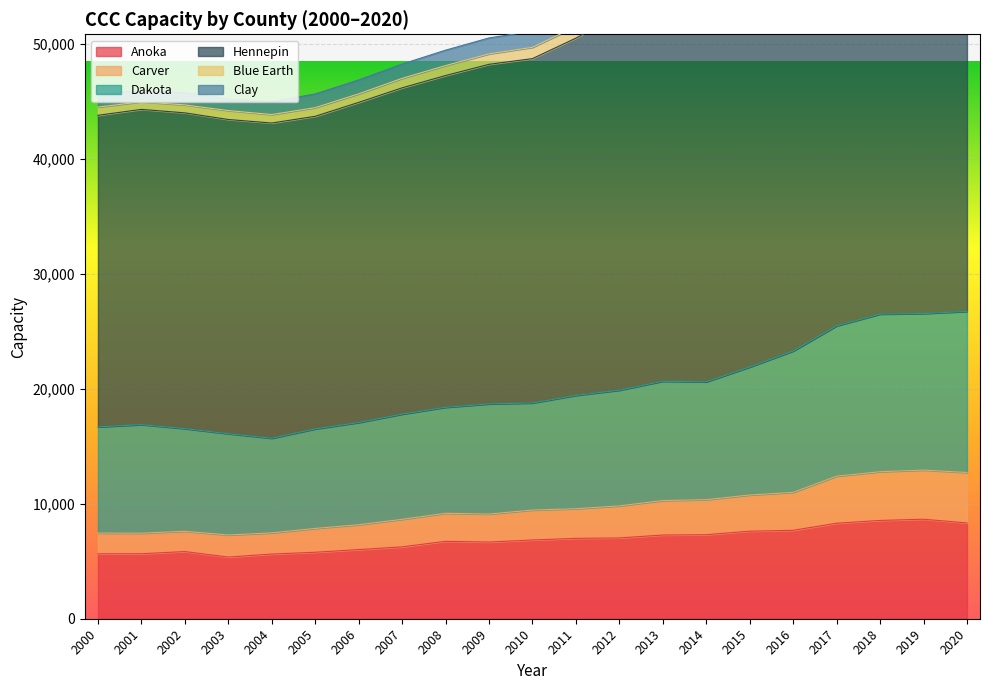

At which category does Blue Earth reach its first local valley?

2004